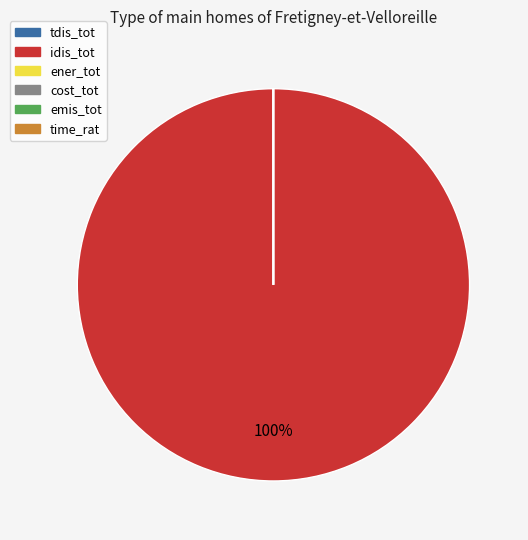

To the nearest percent, what portion does idis_tot represent?

100%